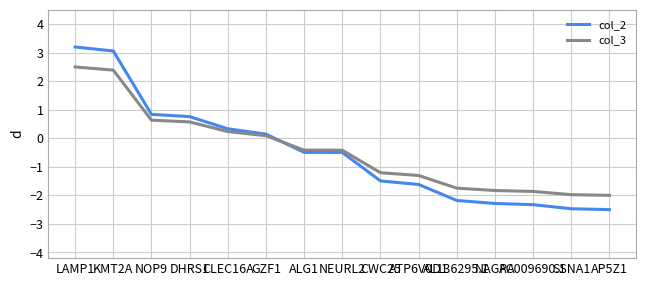

Which series has the widest spread of values?

col_2